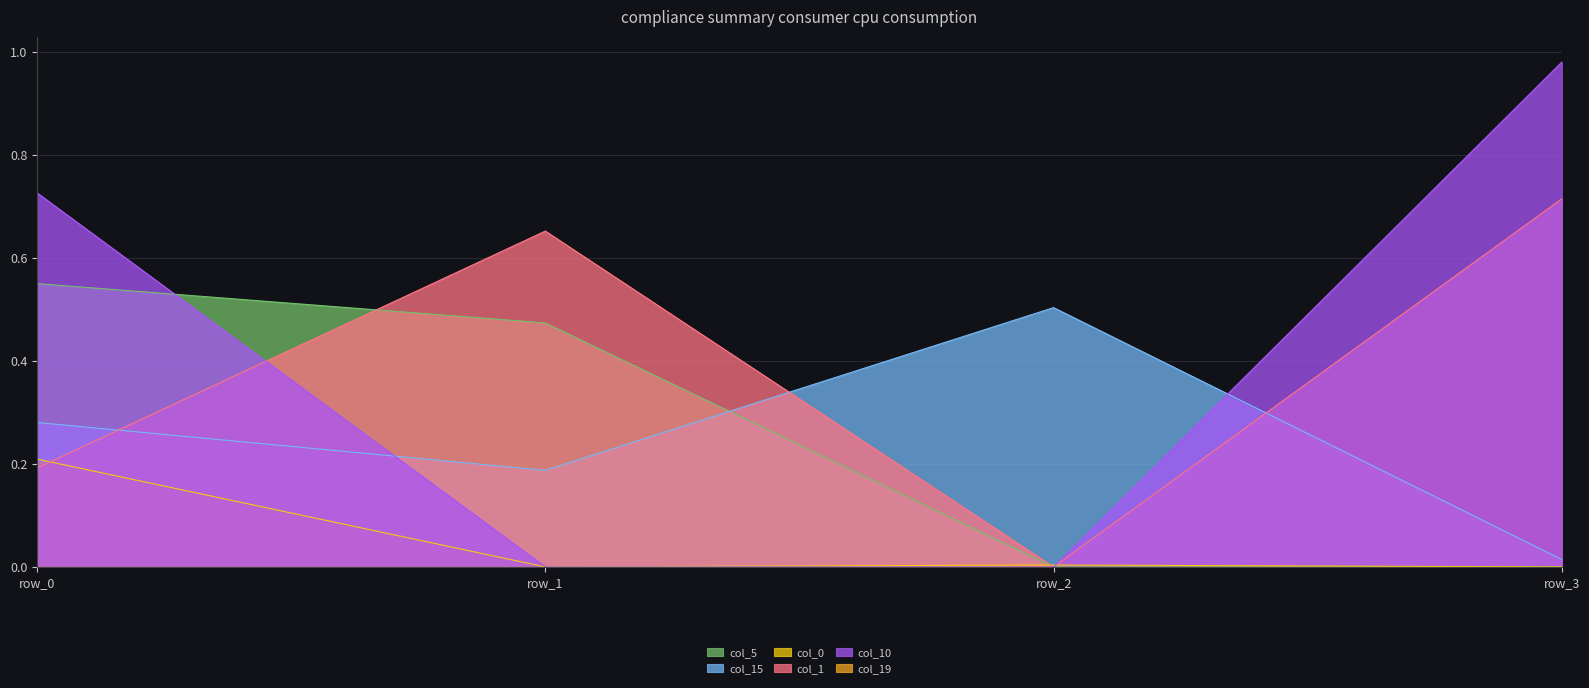

What is the sum of all col_1 values?

1.6